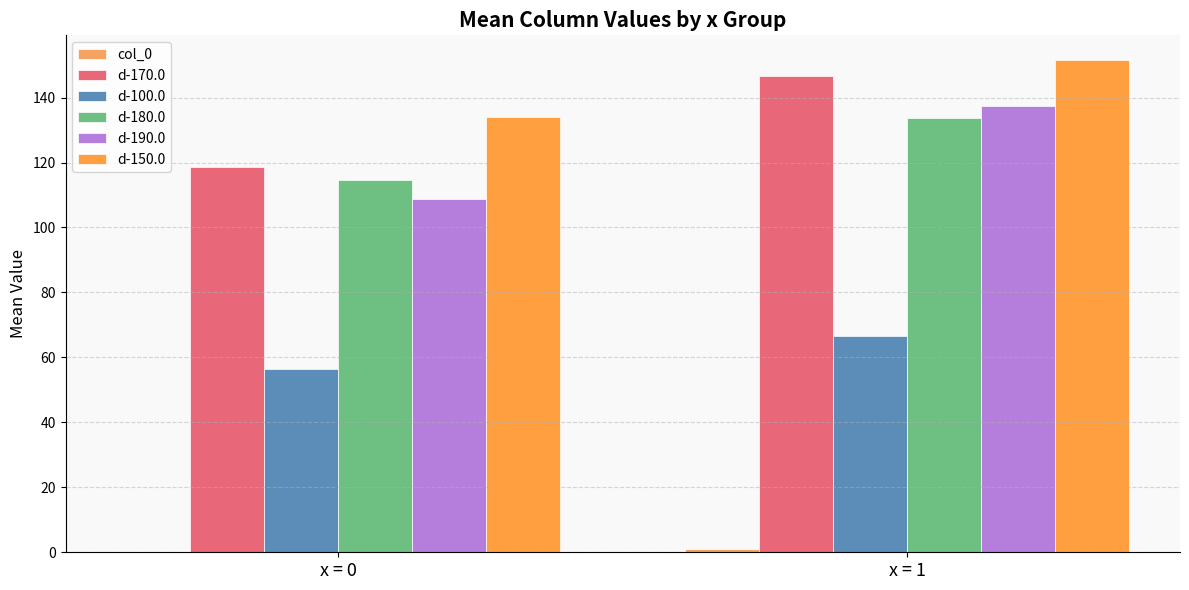

The value of d-190.0 at x = 1 is 186.2. True or false?

False